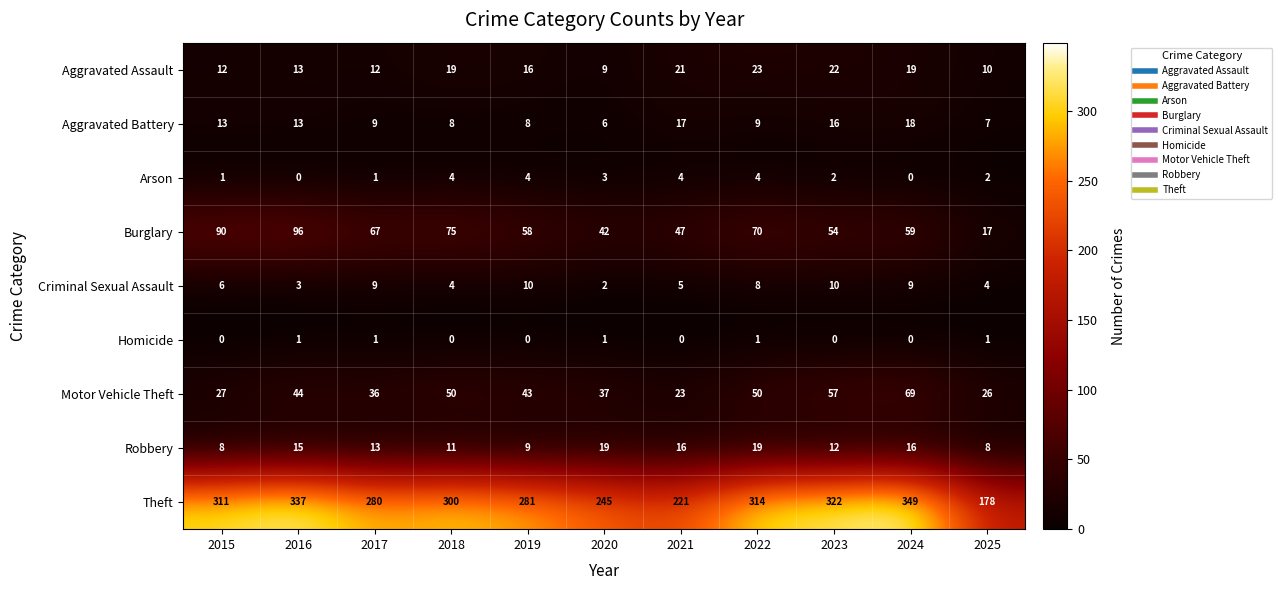

What is the lowest value of the Motor Vehicle Theft series?

23